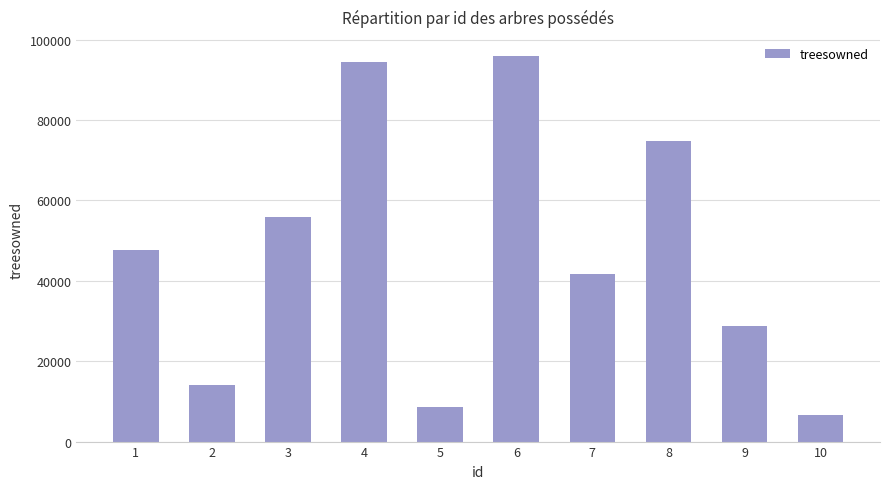

How many distinct data groups are displayed?

1